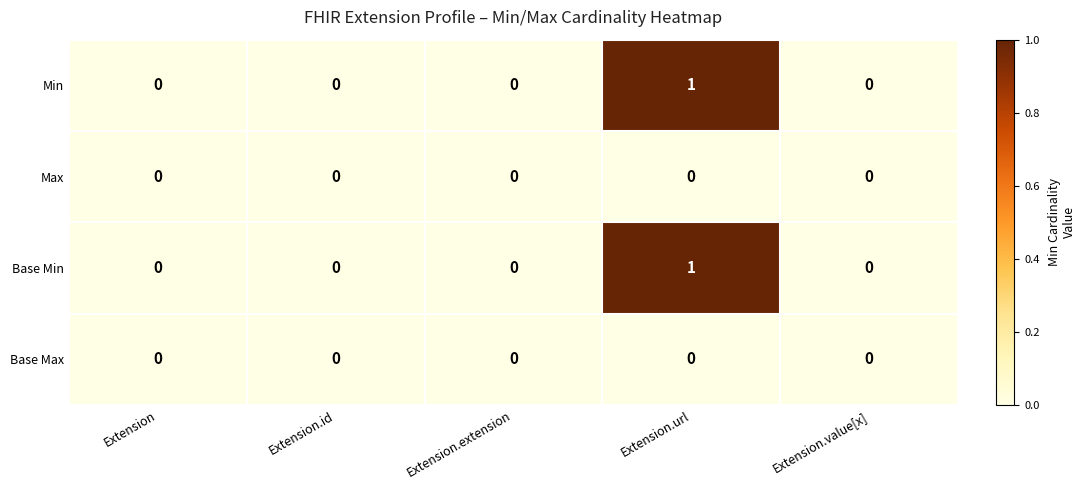

At which category is the sum across all series the highest?

Extension.url